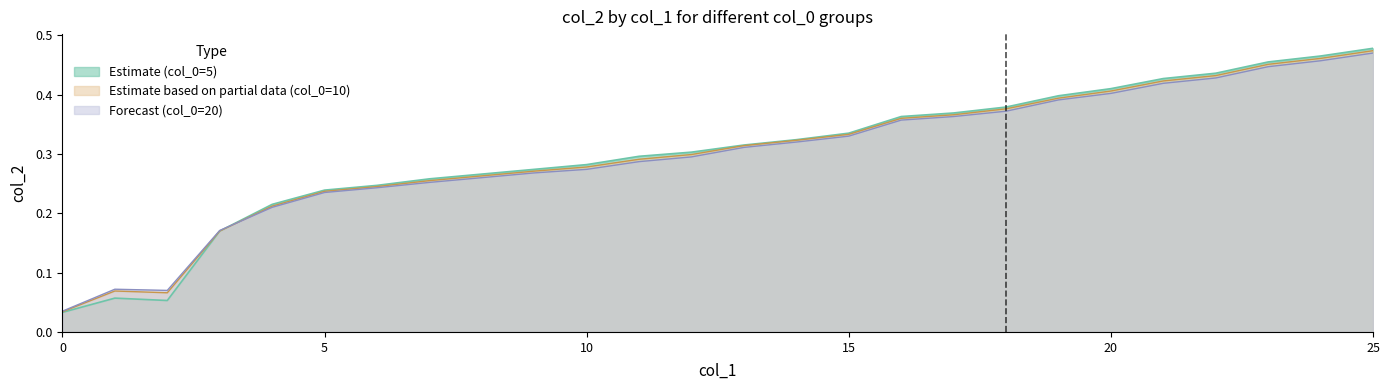

What is the average value of the col_0_10 series?

0.3